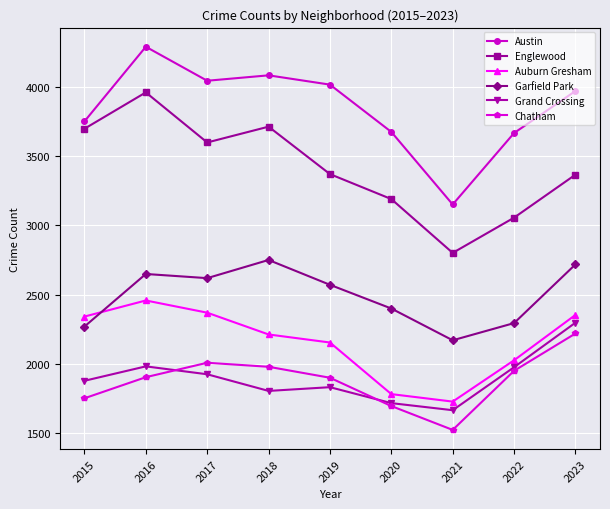

What is the maximum value shown in the chart?

4287